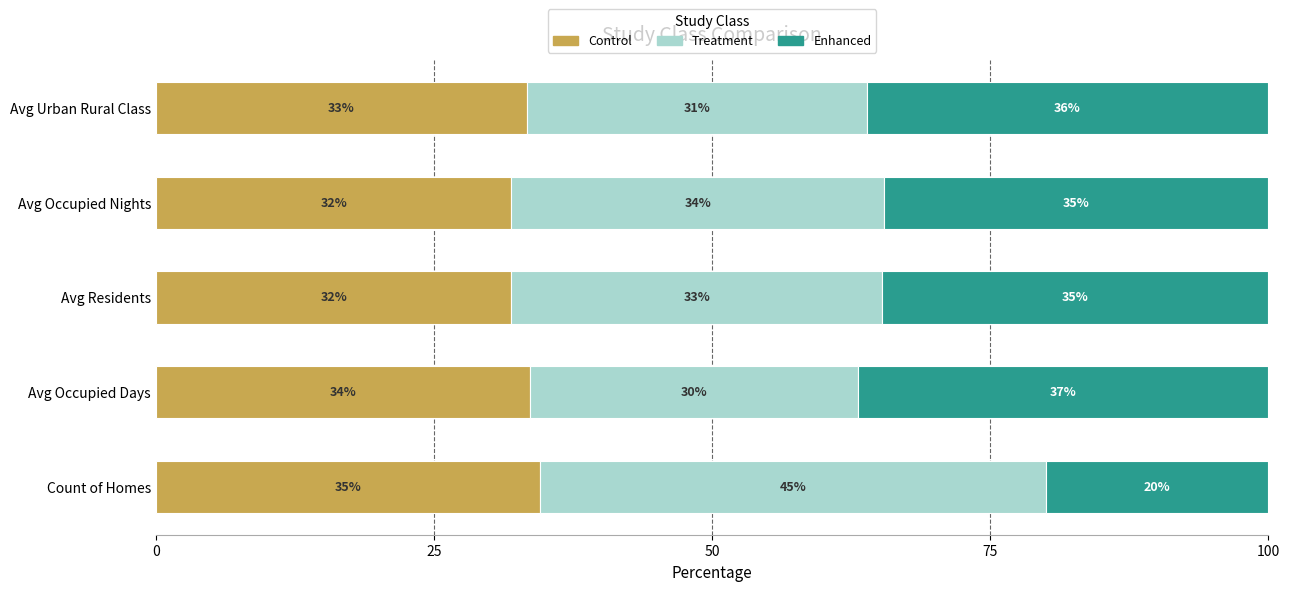

What is the value of the control bar at the 4th from the left?

31.9